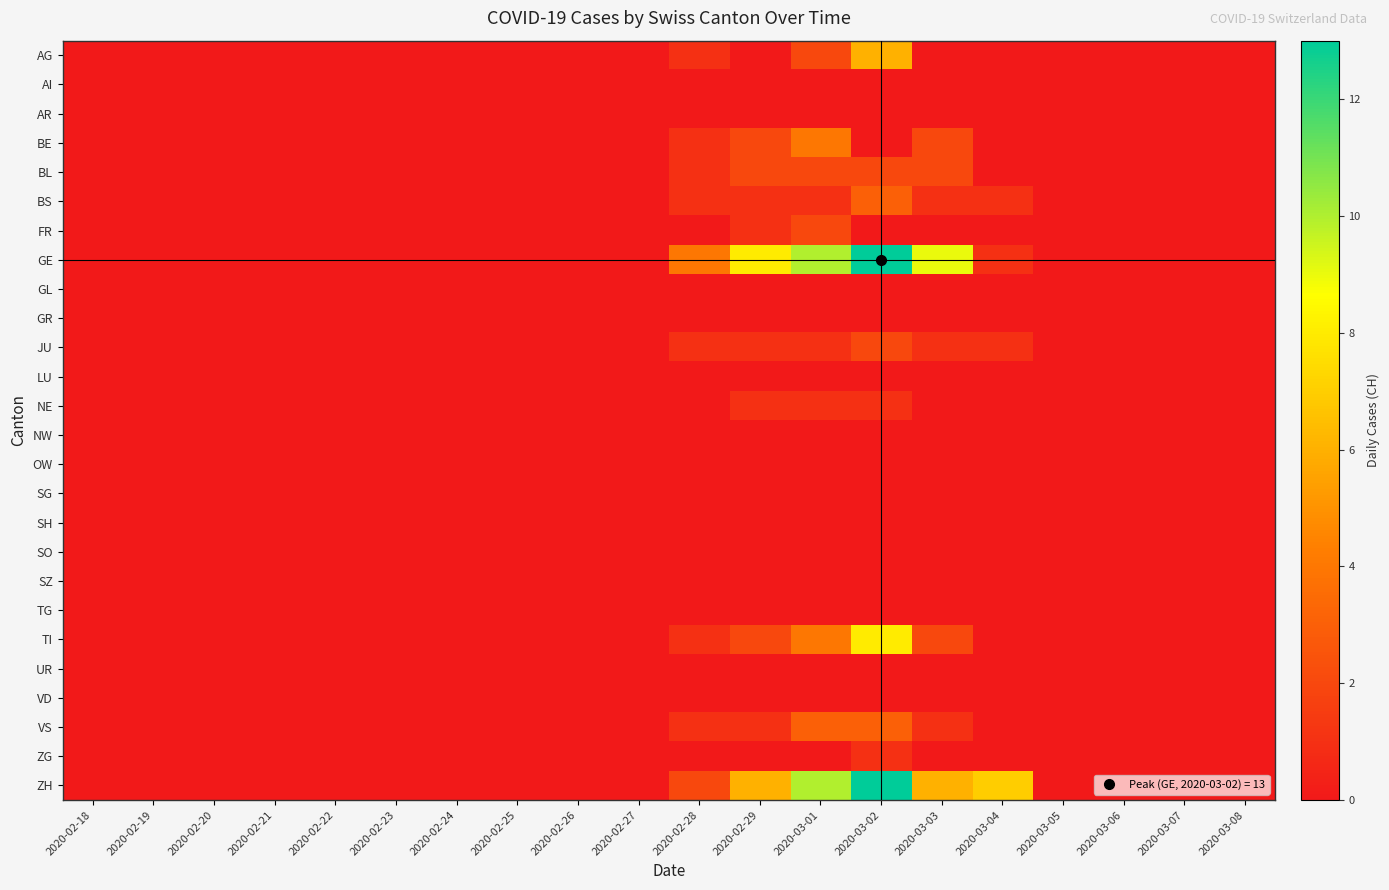

At how many categories does at least one series exceed 8?

3